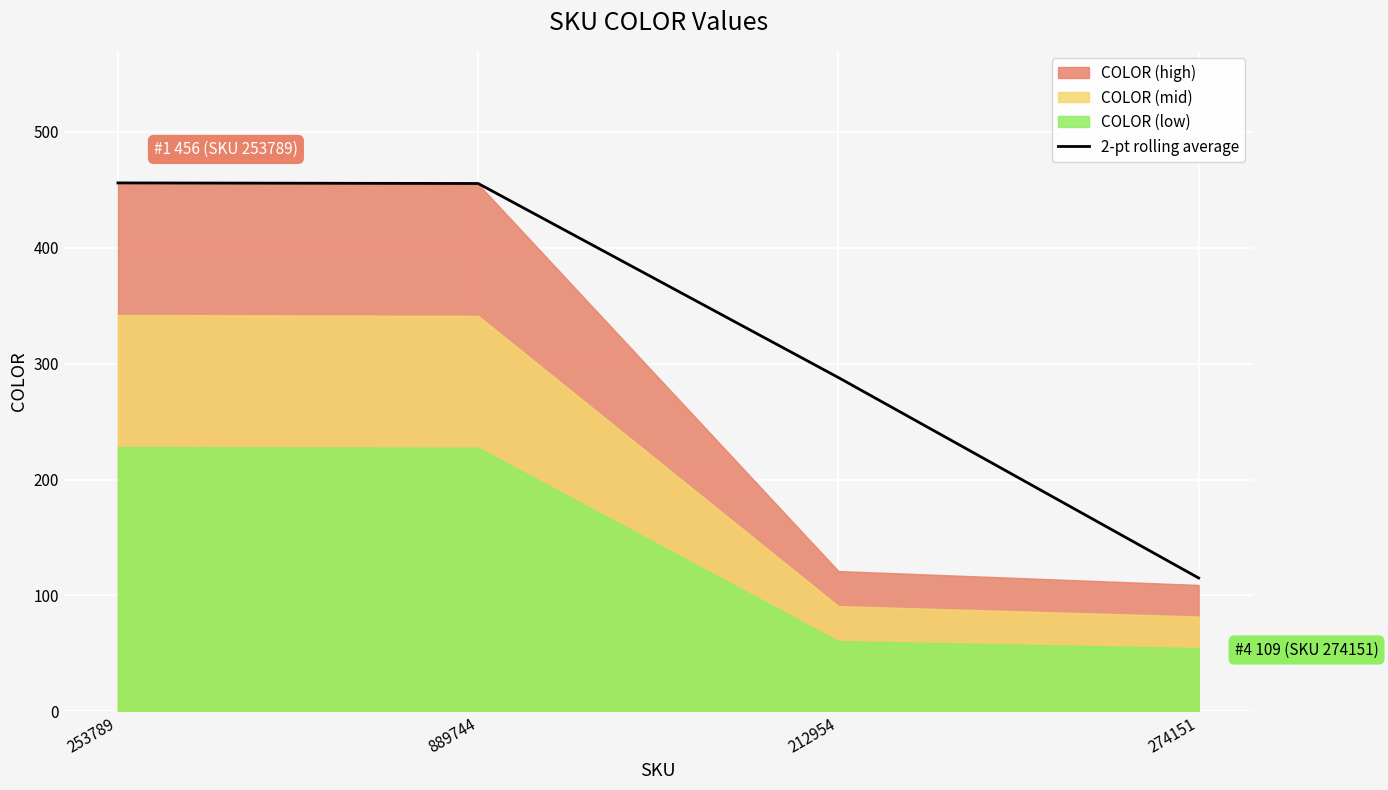

What is the smallest value displayed?

115.0